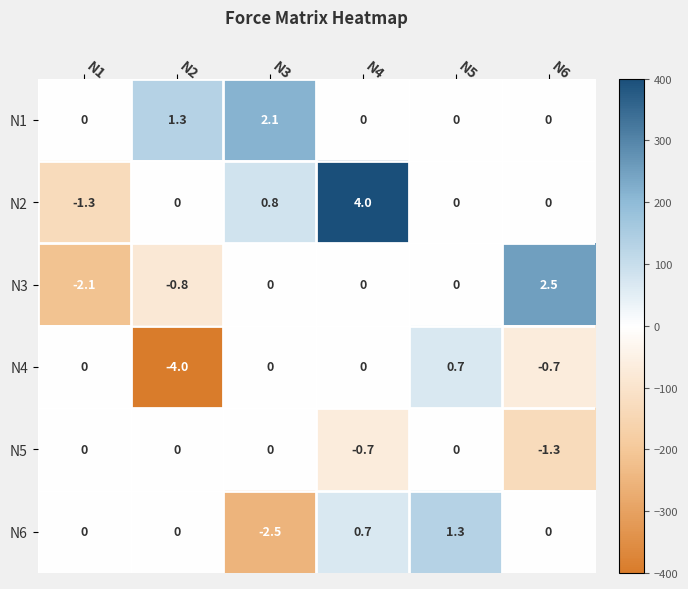

Which series has the largest range (max minus min)?

N2